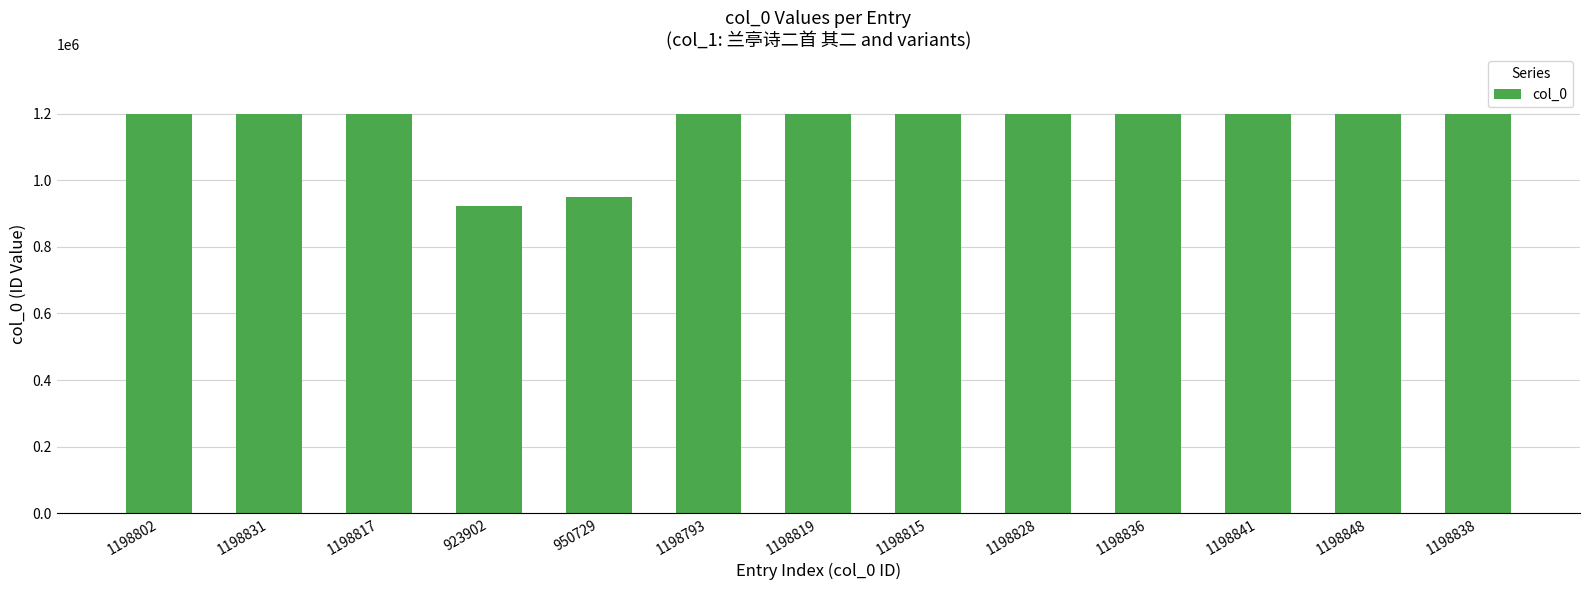

The chart shows a value of 923902 at 923902. True or false?

True